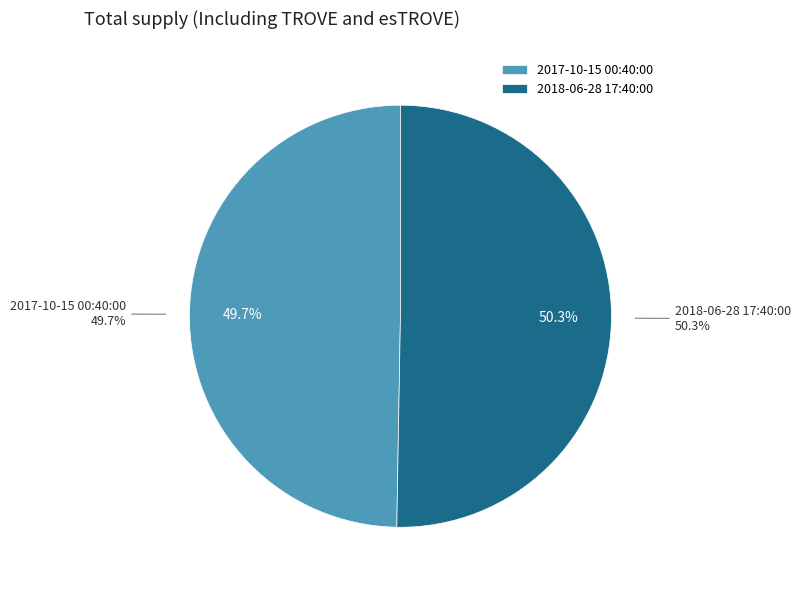

Rank the categories by value from lowest to highest.

2017-10-15 00:40:00, 2018-06-28 17:40:00